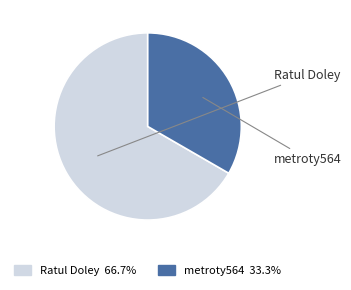

Combined, do metroty564 and Ratul Doley account for over 50%?

Yes